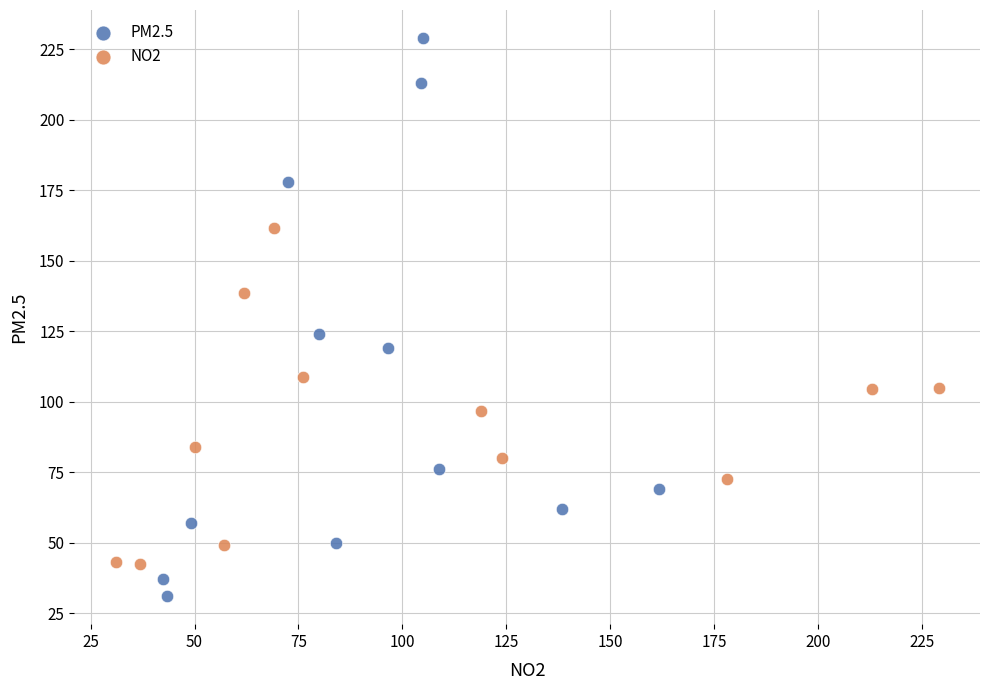

What are all the series names shown in the legend?

PM2.5, NO2